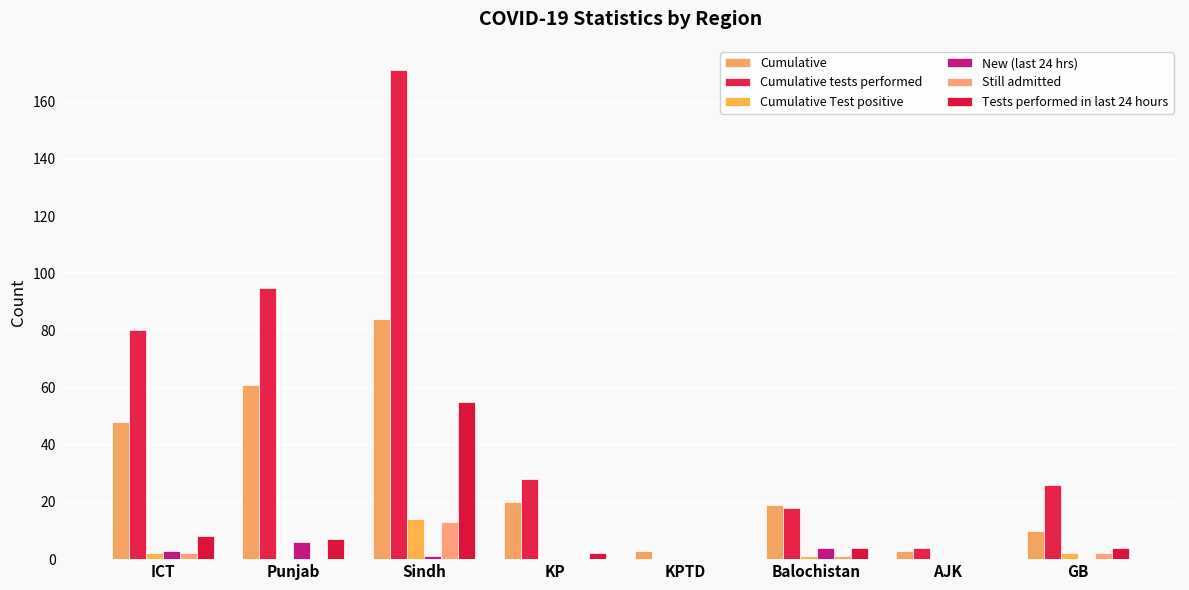

The value of Cumulative tests performed at ICT is 119. True or false?

False